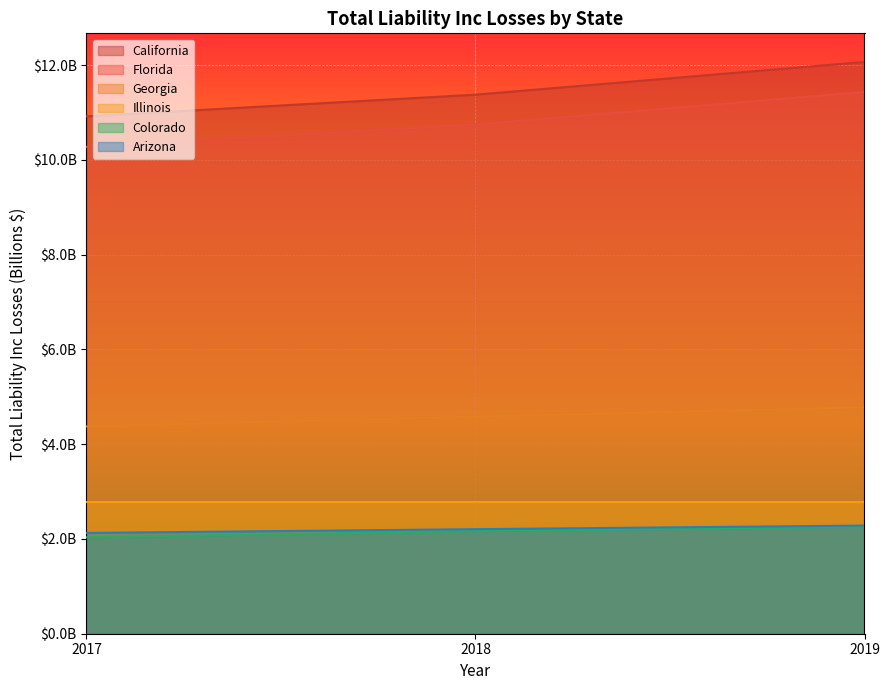

Is the value of Arizona at 2017 greater than the value of California at 2019?

No